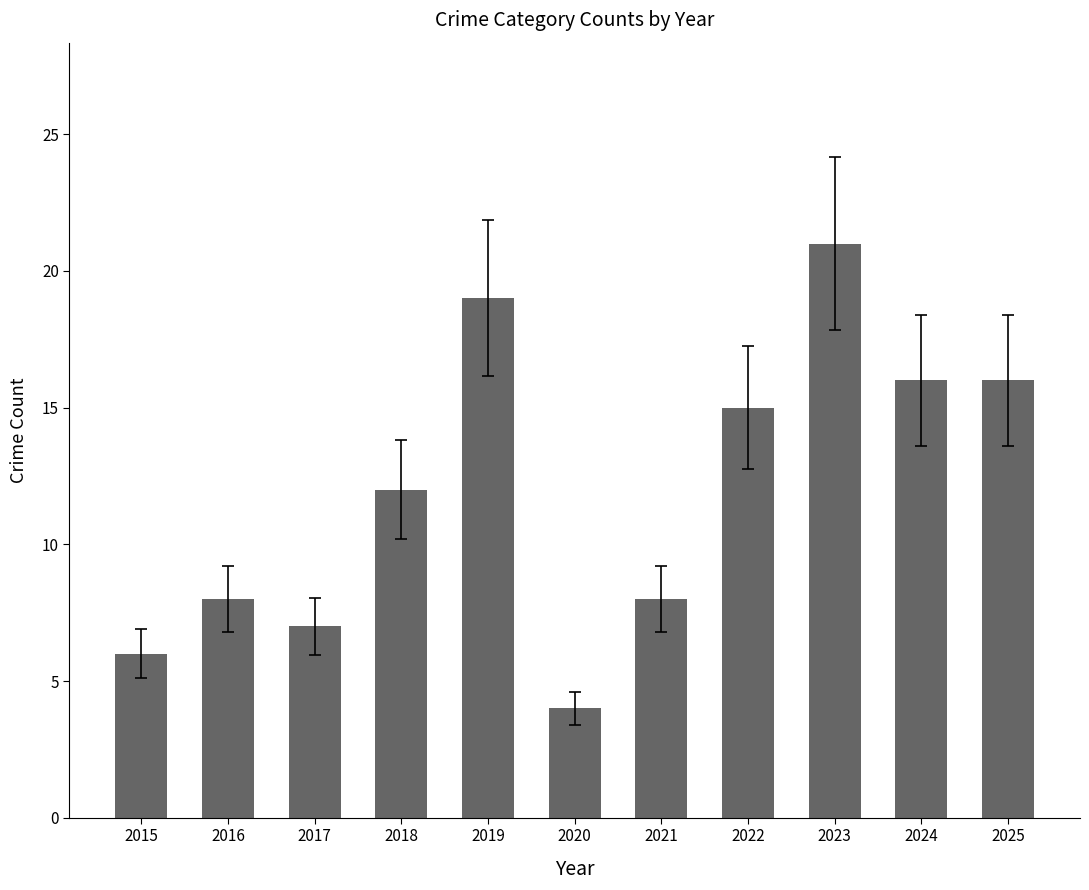

Approximately how many times larger is the value at 2018 compared to 2023?

0.6